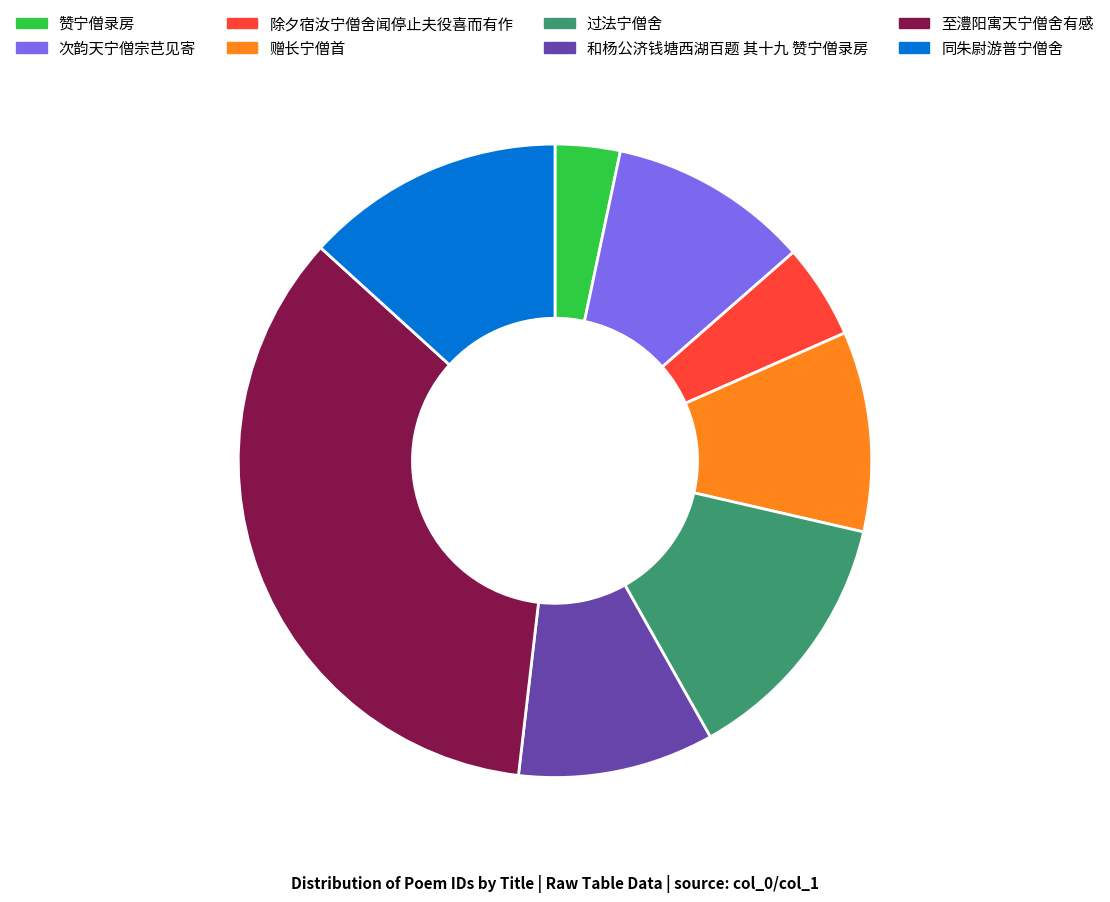

Which category has the biggest portion of the pie?

至澧阳寓天宁僧舍有感